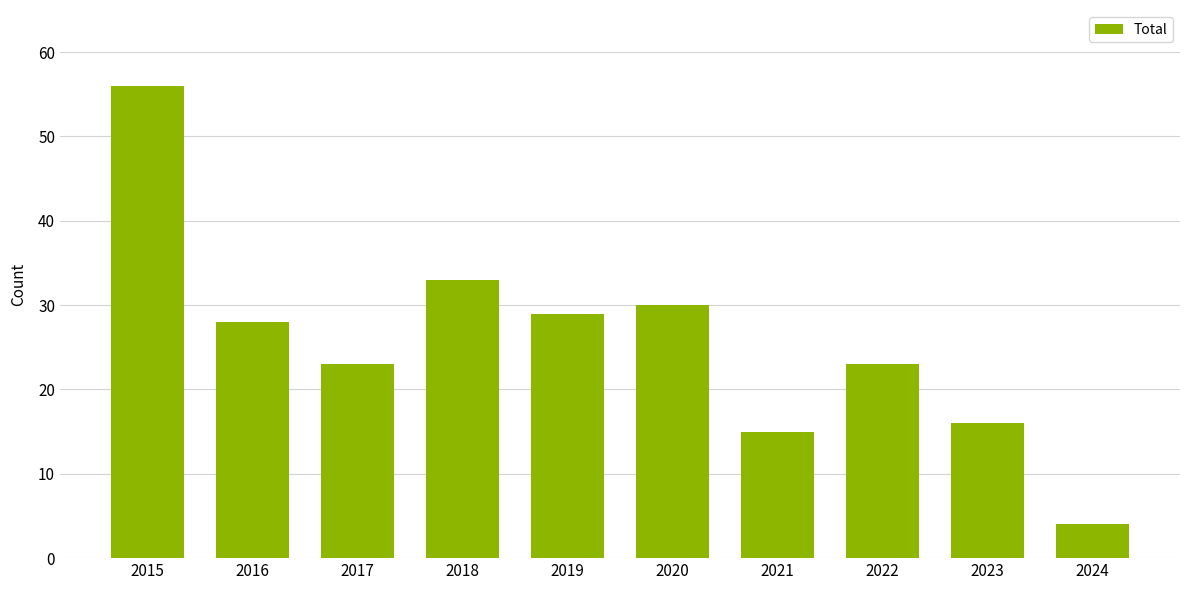

What is the average value?

26